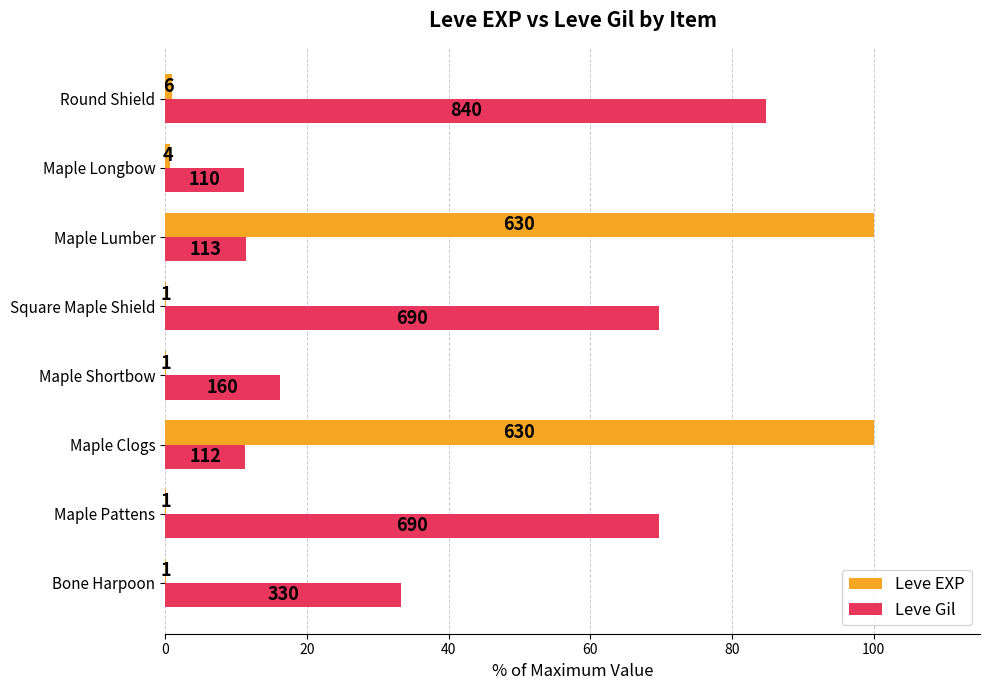

What are all the series names shown in the legend?

Leve EXP, Leve Gil